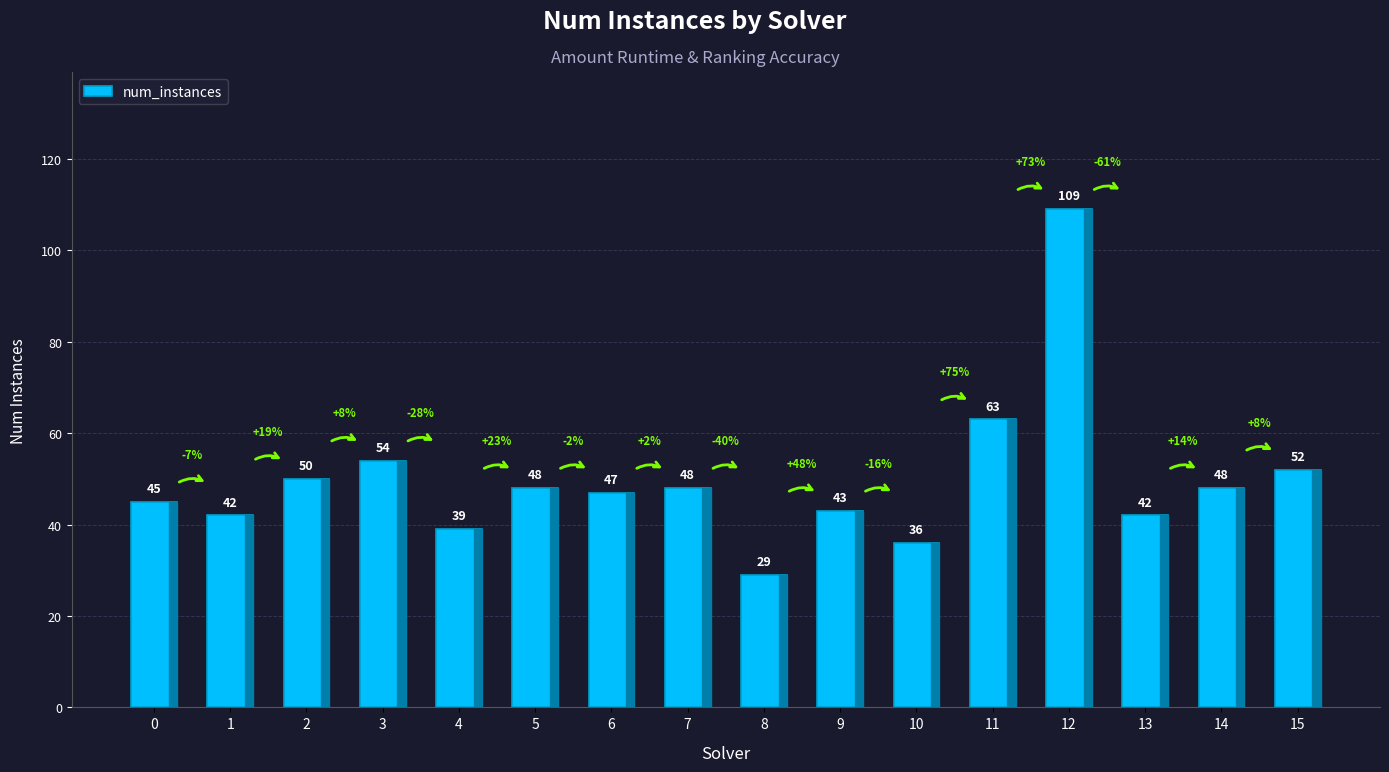

Reading left to right, extract all data points from this chart.

45	42	50	54	39	48	47	48	29	43	36	63	109	42	48	52